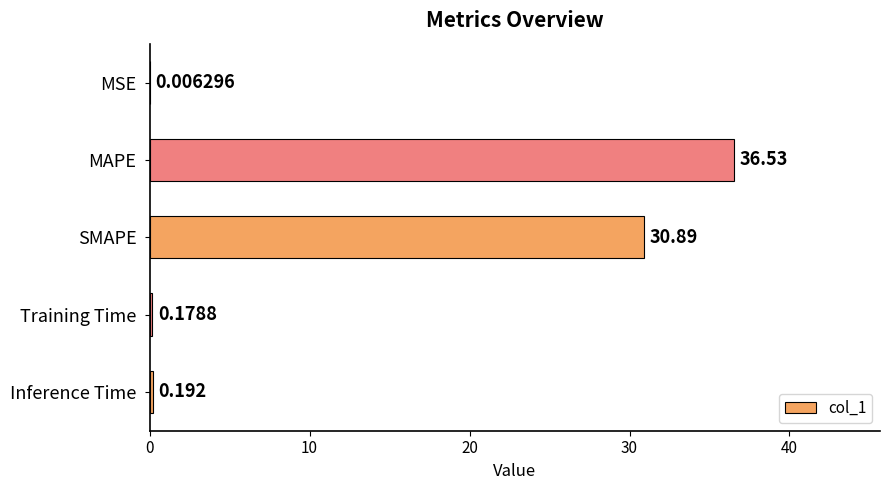

At which category does the chart reach its peak across all series?

MAPE